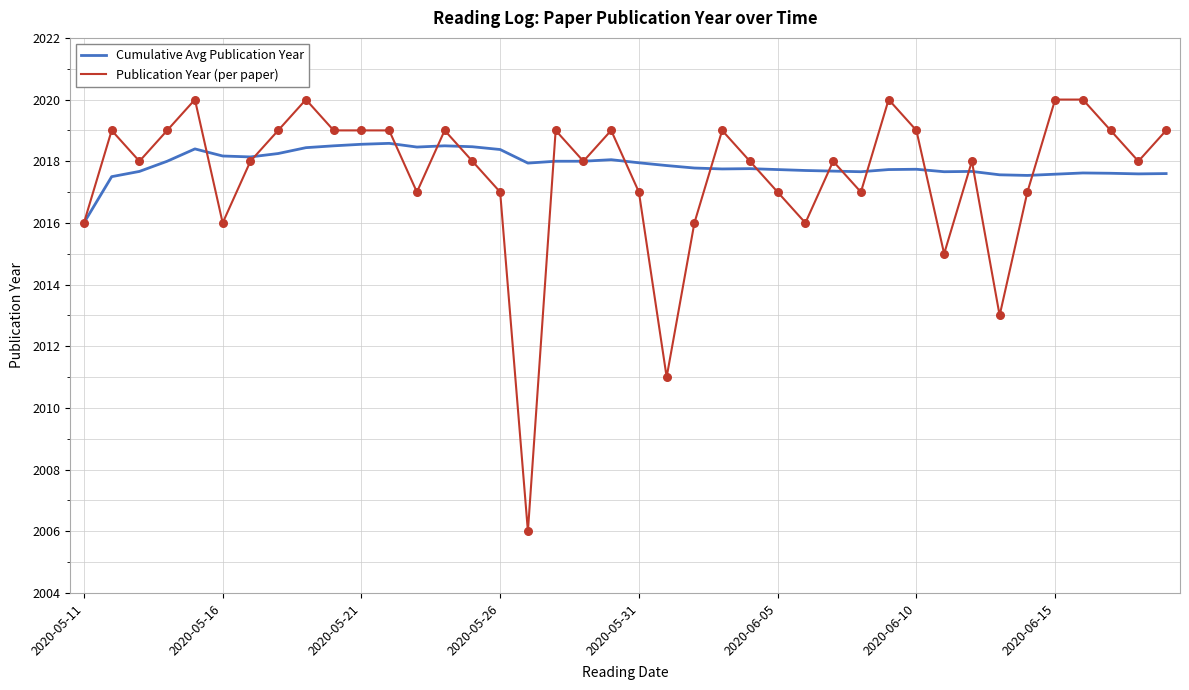

Which series has the widest spread of values?

Publication Year (per paper)